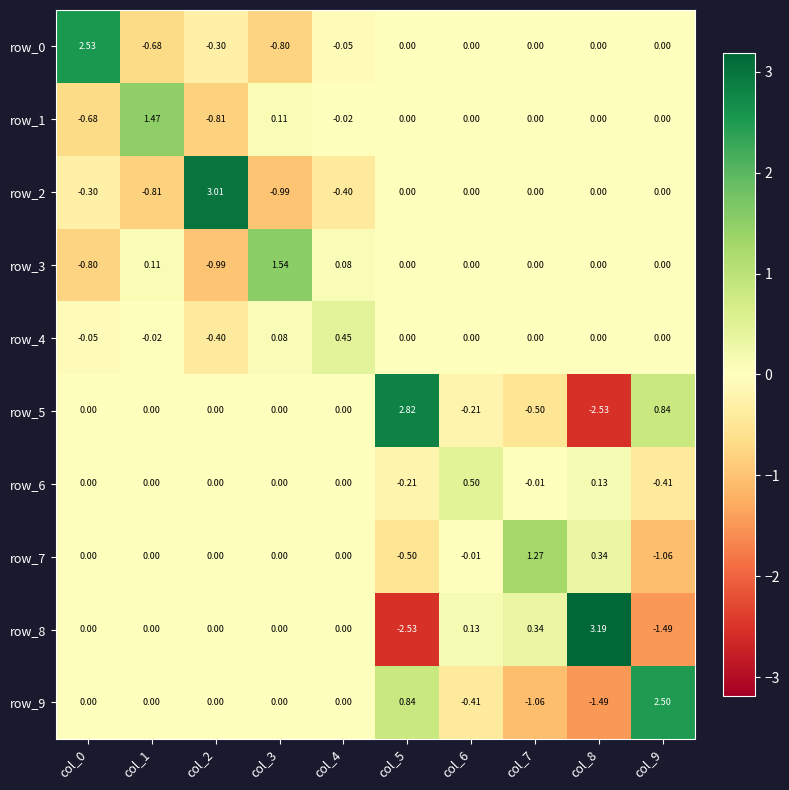

Reading right to left, what are all the values shown in this chart?

row_0: 0.0	0.0	0.0	0.0	0.0	-0.1	-0.8	-0.3	-0.7	2.5
row_1: 0.0	0.0	0.0	0.0	0.0	-0.0	0.1	-0.8	1.5	-0.7
row_2: 0.0	0.0	0.0	0.0	0.0	-0.4	-1.0	3.0	-0.8	-0.3
row_3: 0.0	0.0	0.0	0.0	0.0	0.1	1.5	-1.0	0.1	-0.8
row_4: 0.0	0.0	0.0	0.0	0.0	0.5	0.1	-0.4	-0.0	-0.1
row_5: 0.8	-2.5	-0.5	-0.2	2.8	0.0	0.0	0.0	0.0	0.0
row_6: -0.4	0.1	-0.0	0.5	-0.2	0.0	0.0	0.0	0.0	0.0
row_7: -1.1	0.3	1.3	-0.0	-0.5	0.0	0.0	0.0	0.0	0.0
row_8: -1.5	3.2	0.3	0.1	-2.5	0.0	0.0	0.0	0.0	0.0
row_9: 2.5	-1.5	-1.1	-0.4	0.8	0.0	0.0	0.0	0.0	0.0